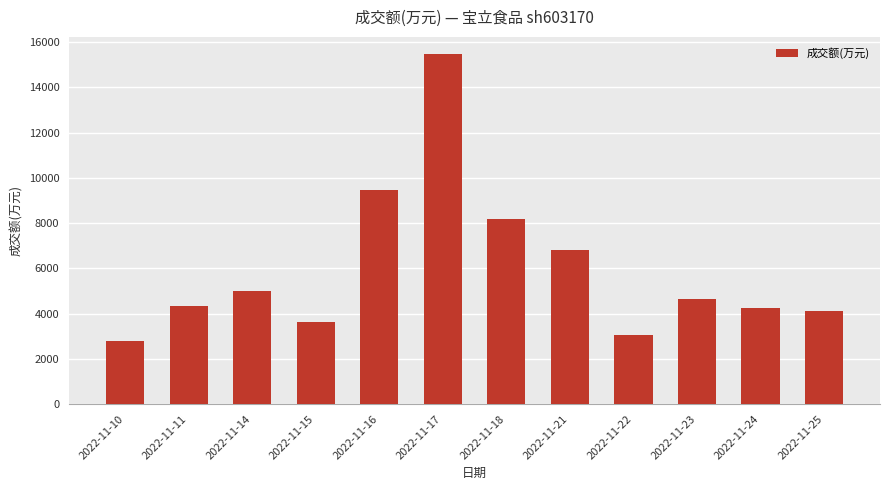

How many bars are there in total?

12